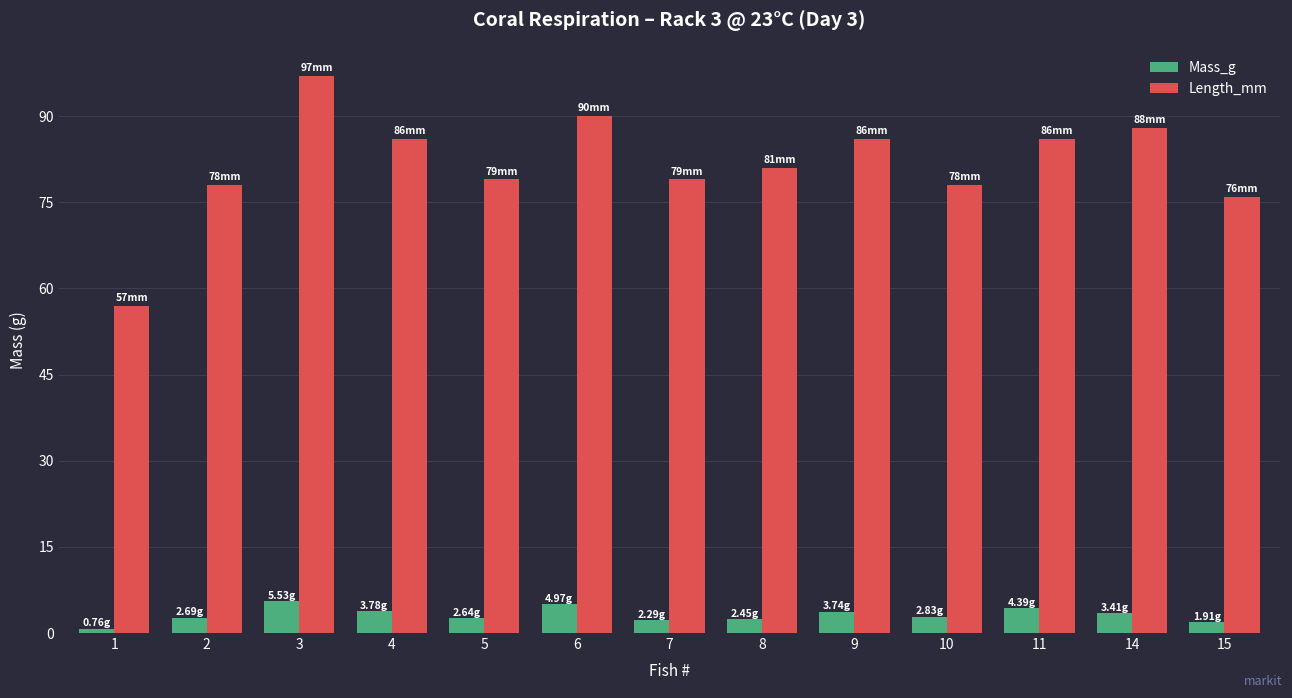

What are all the series names shown in the legend?

Mass_g, Length_mm